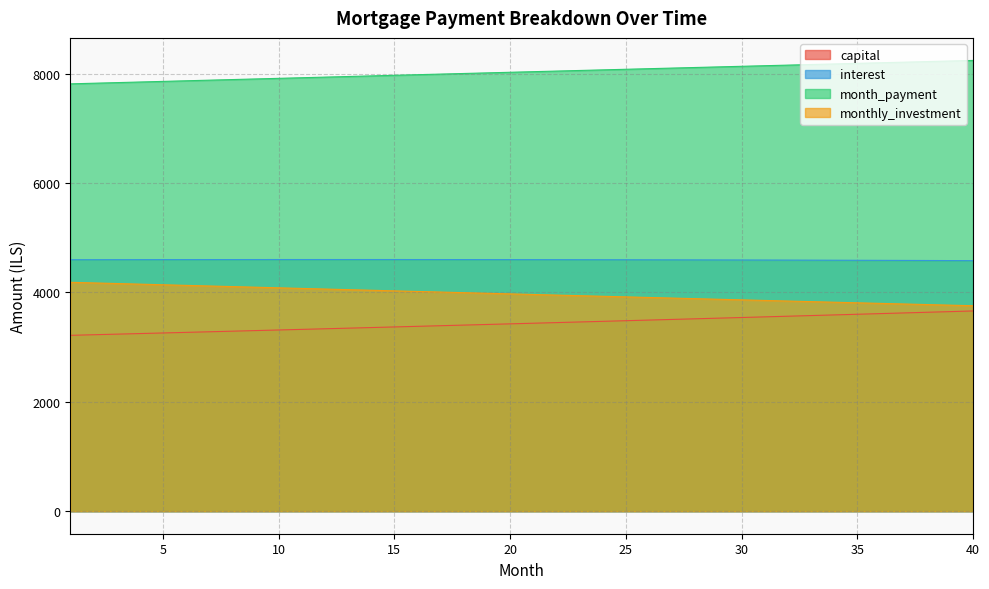

How many lines are shown in the chart?

4